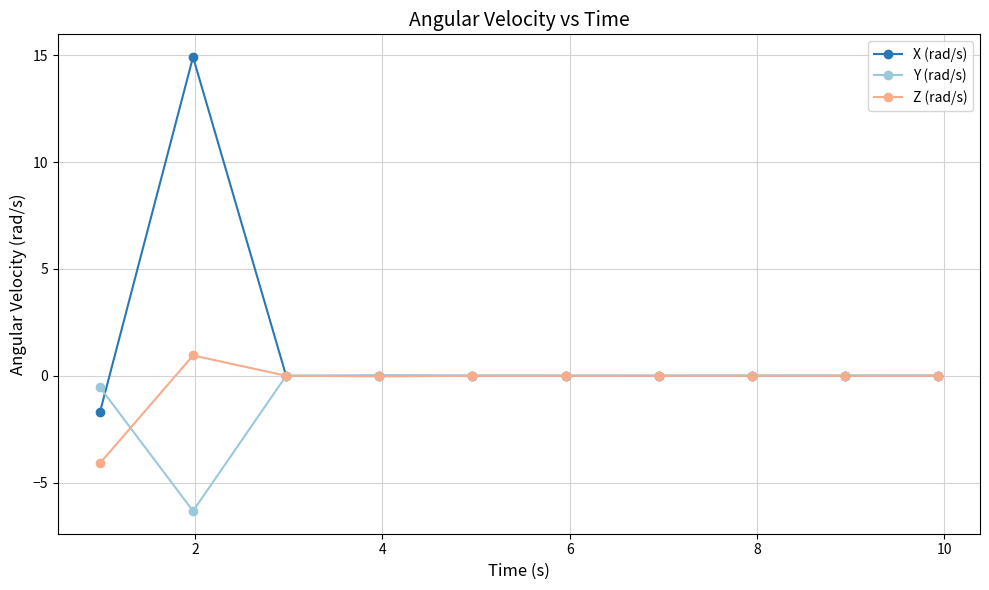

True or false: Z (rad/s) has more than 0 interior local peaks.

True